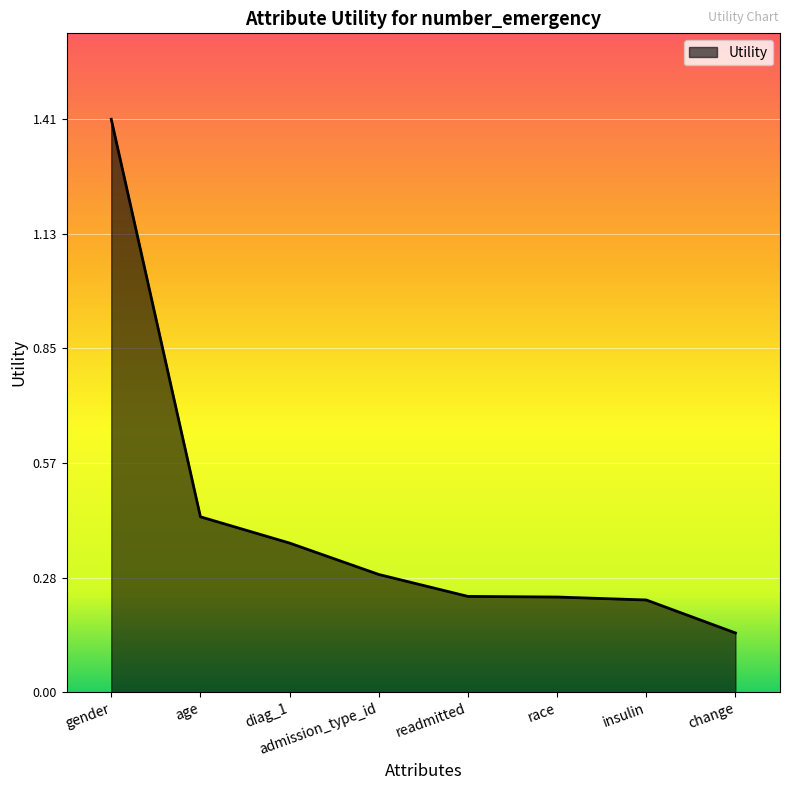

What is the difference between the maximum and minimum values?

1.3